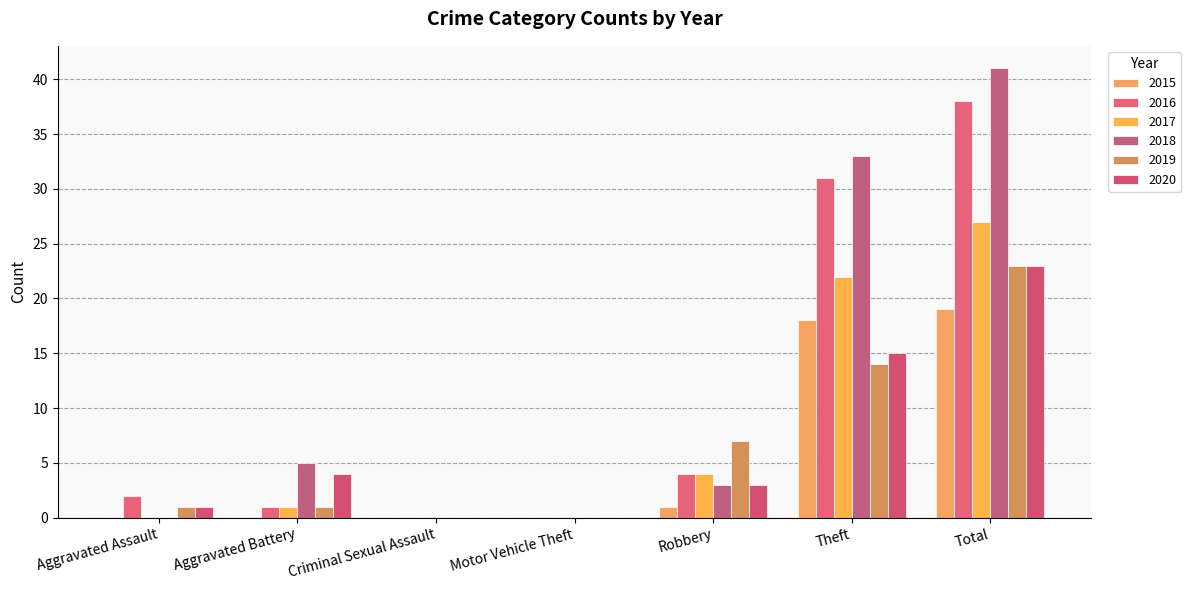

What position from the right is Robbery?

3